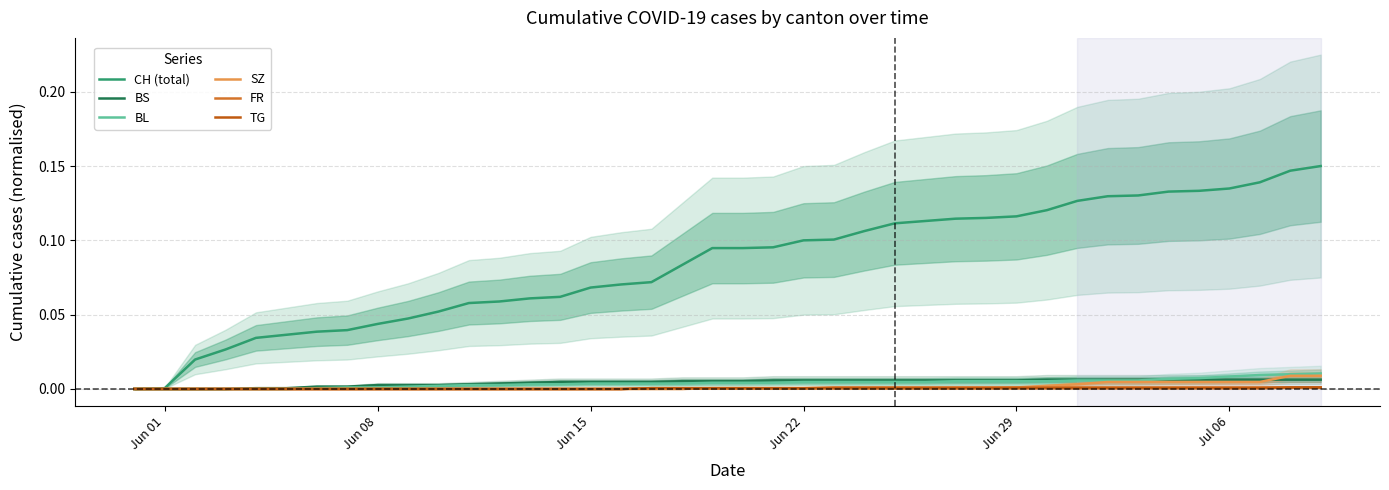

True or false: FR has a value of 0.0 at Jun 22.

True